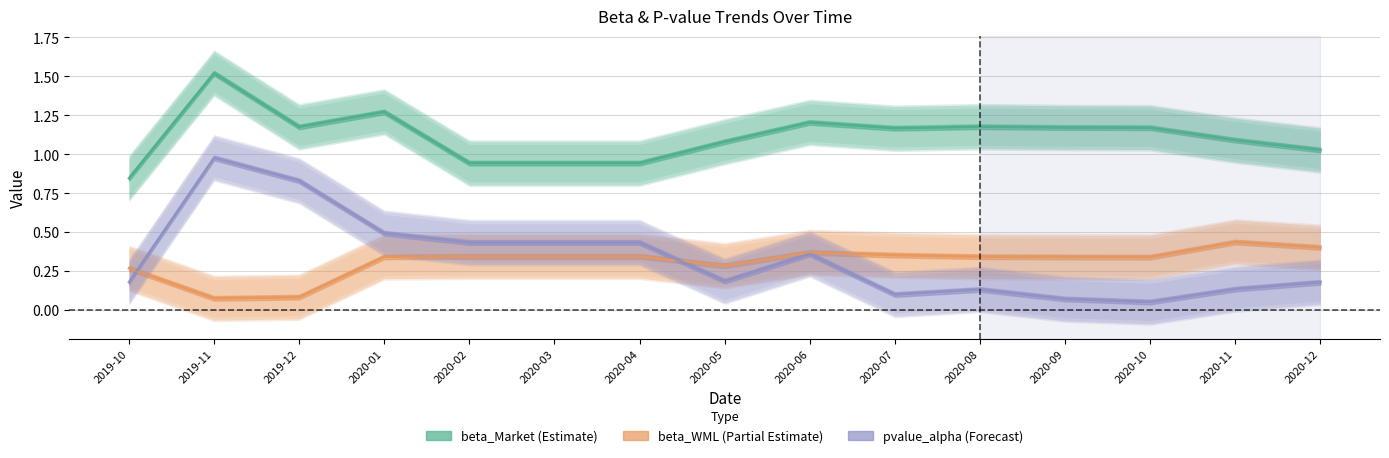

Rank the series by their maximum value, from lowest to highest.

beta_WML, pvalue_alpha, beta_Market